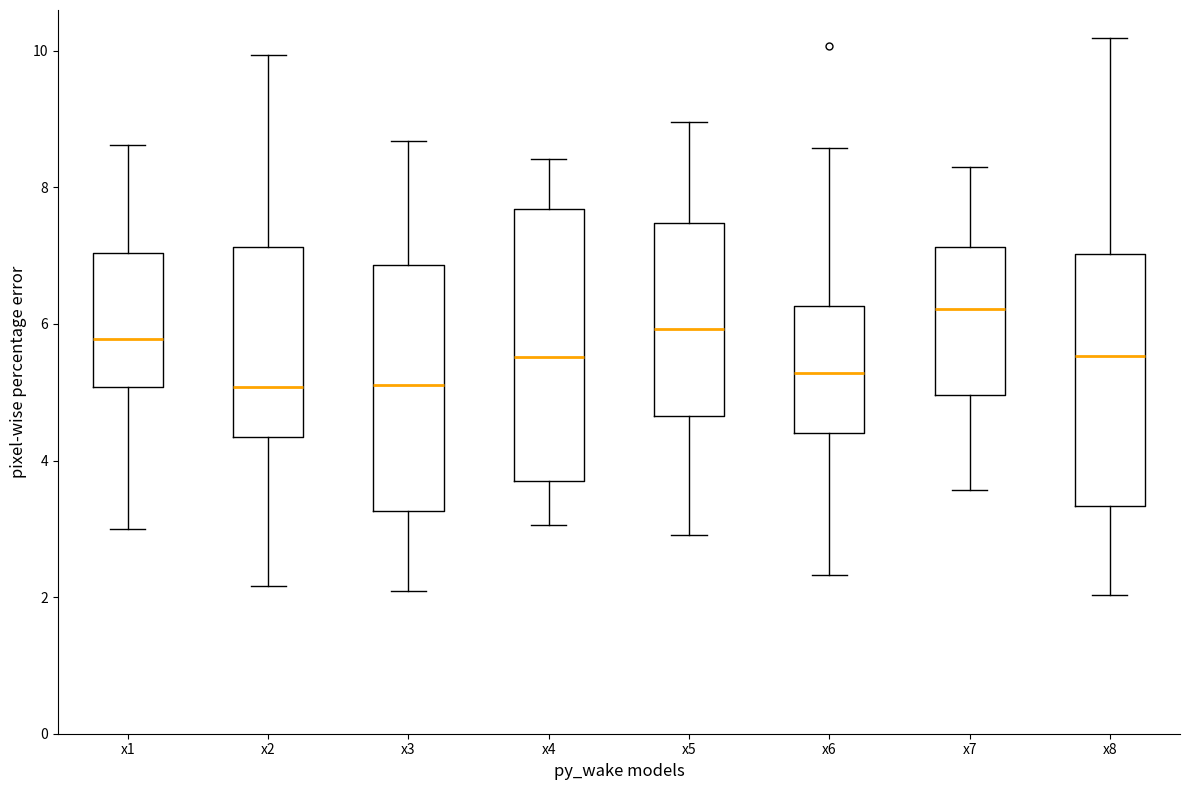

Reading left to right, transcribe this box plot: for each box, give where its median line is, the range the box spans, and where its two whiskers end, as read against the y-axis. The values are not printed on the chart, so give them approximately, as read against the axis.

x1: median 5.8, box 5.0 to 7.0, whiskers 3.0 to 8.6
x2: median 5.0, box 4.4 to 7.2, whiskers 2.2 to 10.0
x3: median 5.2, box 3.2 to 6.8, whiskers 2.0 to 8.6
x4: median 5.6, box 3.8 to 7.6, whiskers 3.0 to 8.4
x5: median 6.0, box 4.6 to 7.4, whiskers 3.0 to 9.0
x6: median 5.2, box 4.4 to 6.2, whiskers 2.4 to 8.6
x7: median 6.2, box 5.0 to 7.2, whiskers 3.6 to 8.4
x8: median 5.6, box 3.4 to 7.0, whiskers 2.0 to 10.2